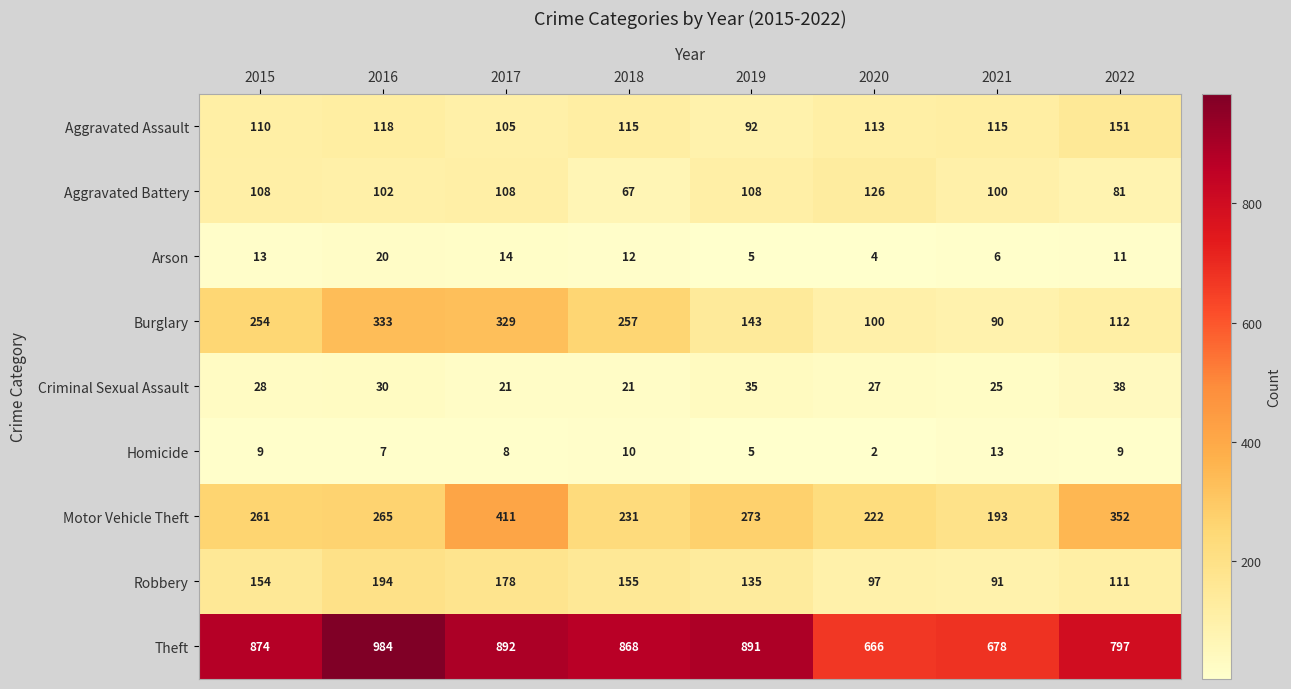

Read the Burglary value at 2019, to the nearest 10.

140